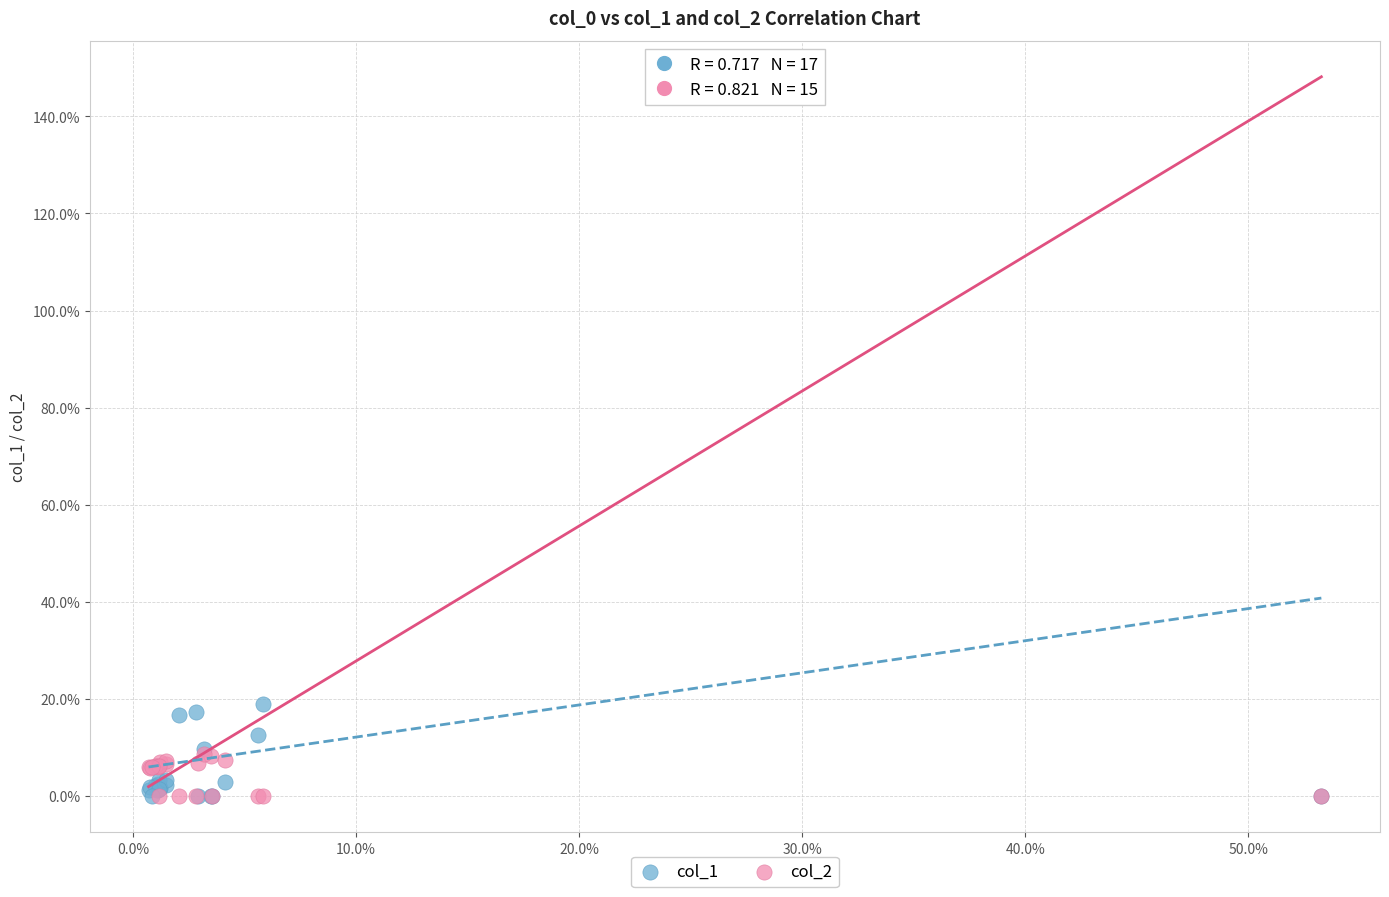

What are all the series names shown in the legend?

col_1, col_2